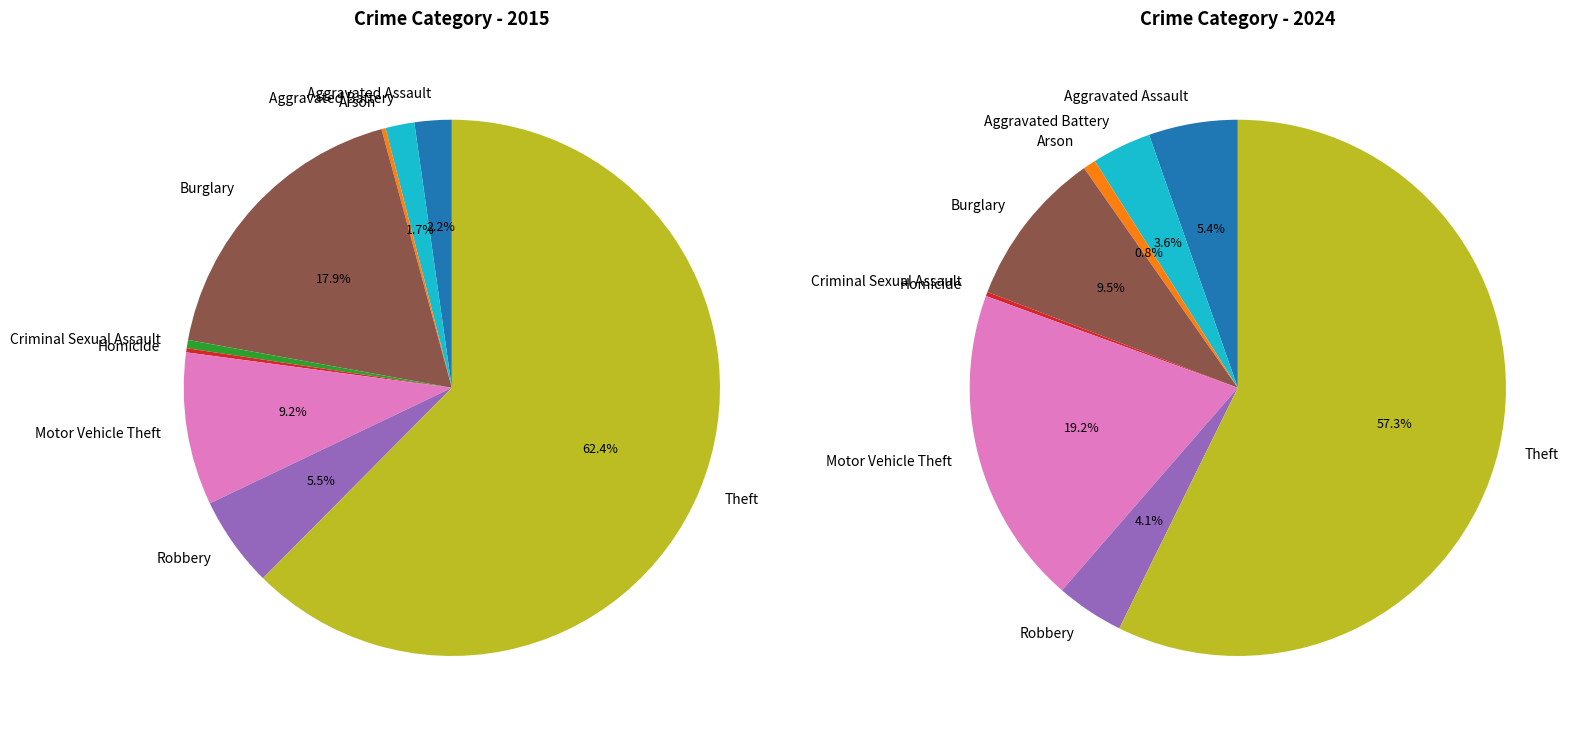

Combined, what portion of the pie is 3 and values_2024?

19.7%